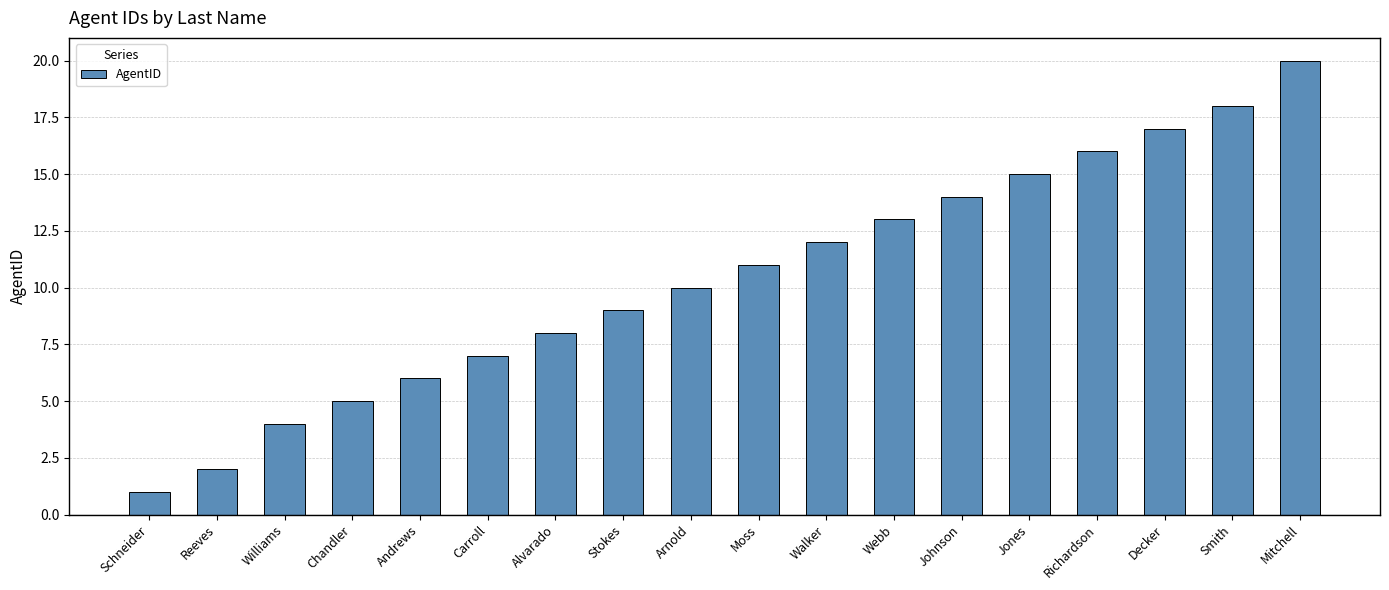

Reading left to right, what are all the values shown in this chart?

1	2	4	5	6	7	8	9	10	11	12	13	14	15	16	17	18	20